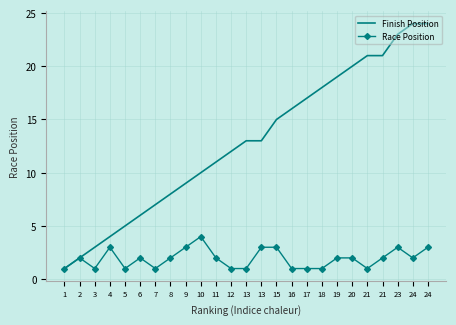

At how many categories does at least one series exceed 12?

13